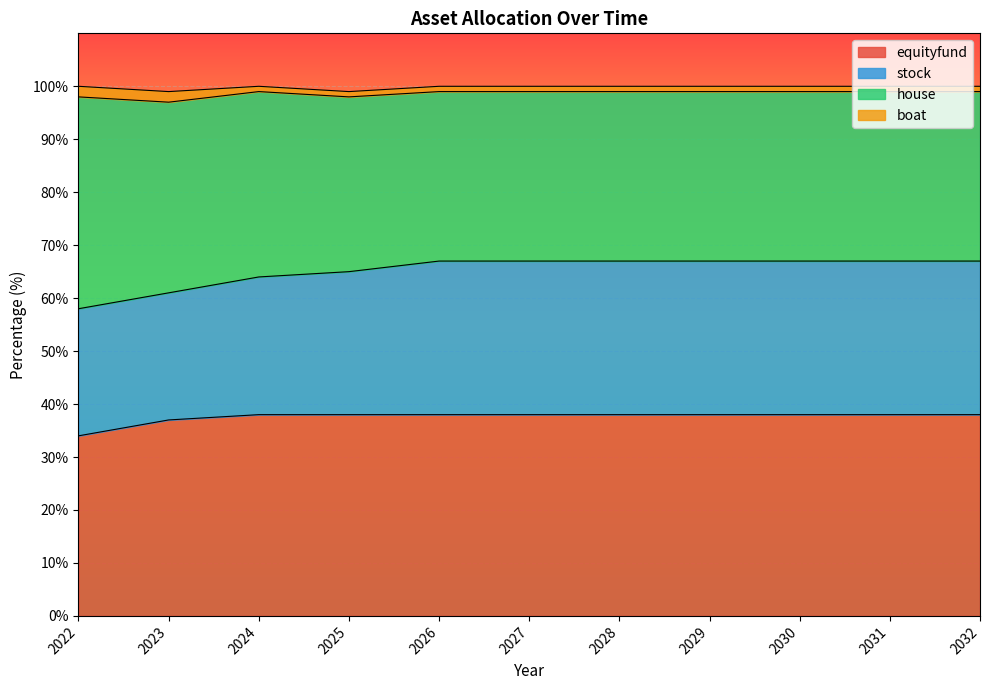

Which series has the widest spread of values?

house